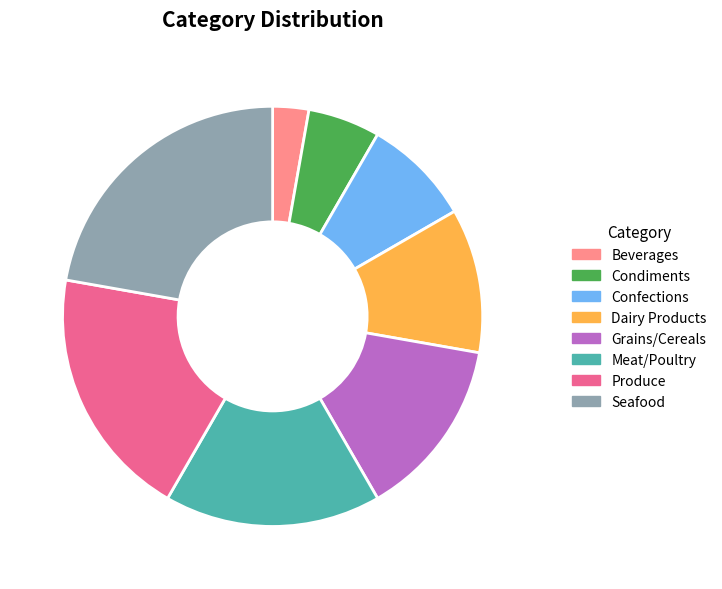

Does Grains/Cereals account for over 50% of the chart?

No